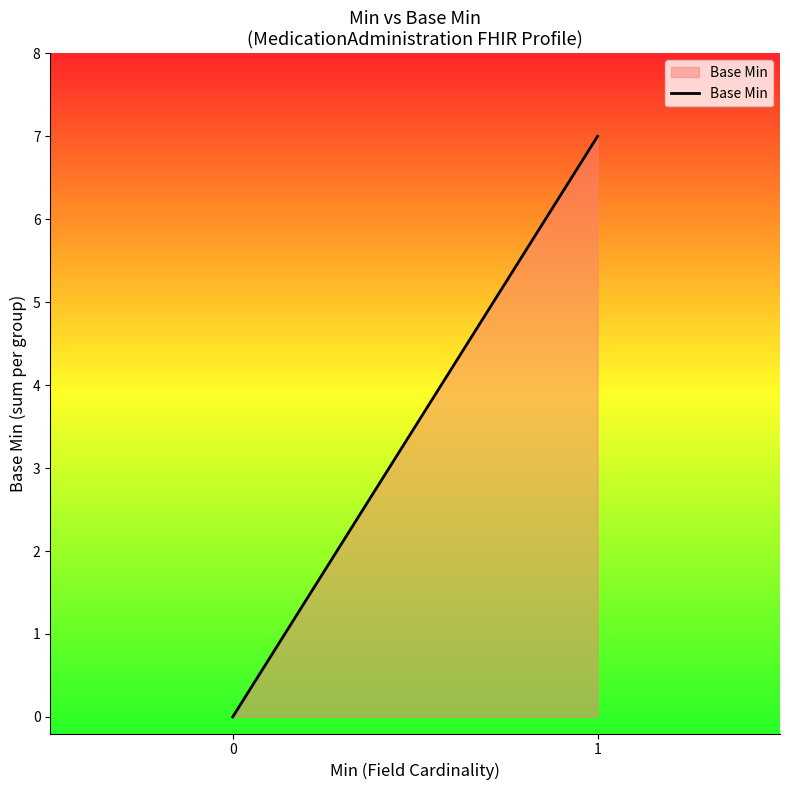

What is the value of the 2nd point from the left?

7